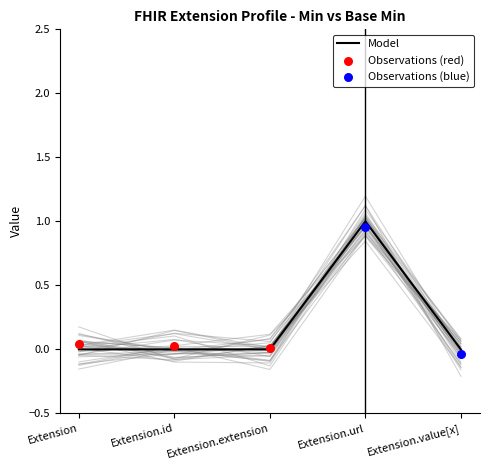

Is it true that Model equals 0 at Extension?

True